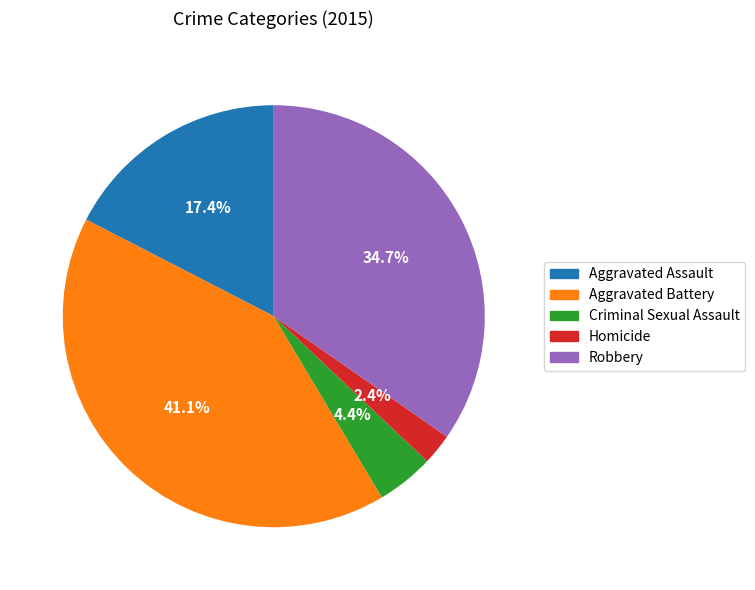

Do Robbery and Homicide together represent more than half of the pie?

No